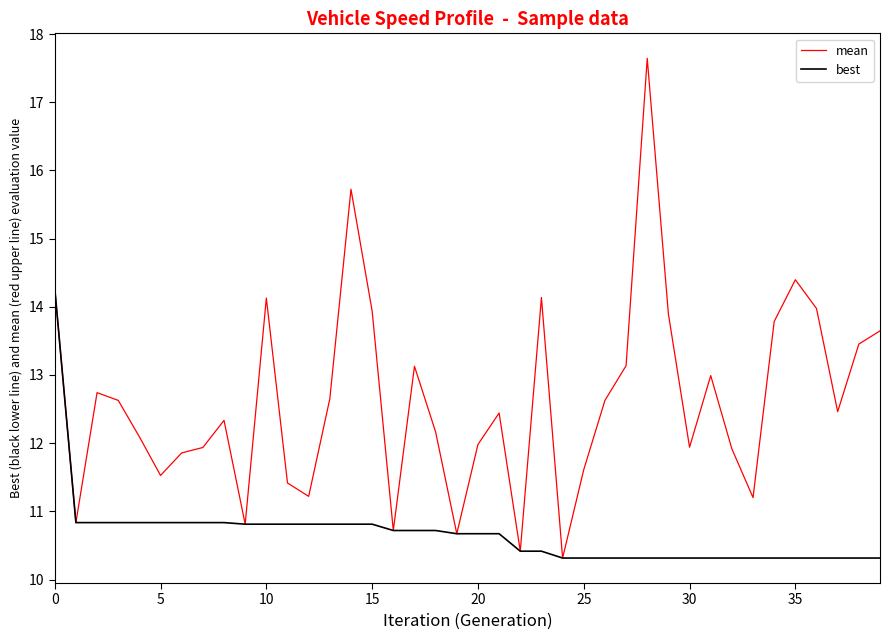

At how many categories does at least one series exceed 15?

2